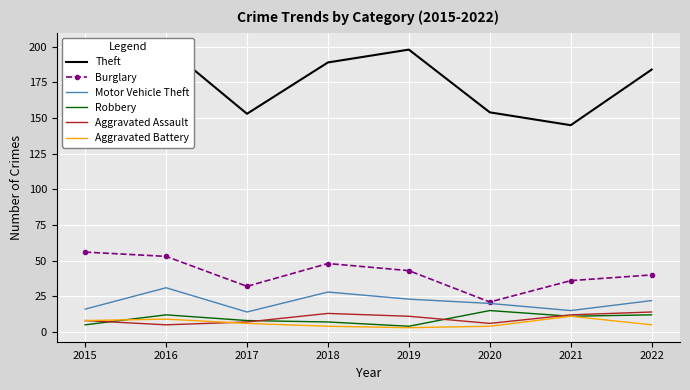

What is the value of the Burglary point at the 5th from the left?

43